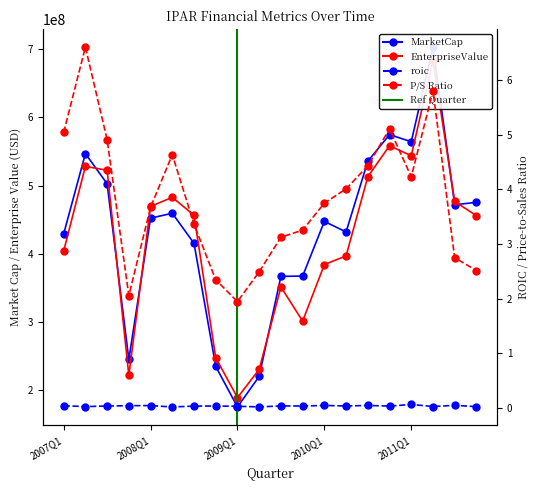

List the series in order of their peak value, highest first.

MarketCap, EnterpriseValue, priceToSalesRatio, roic